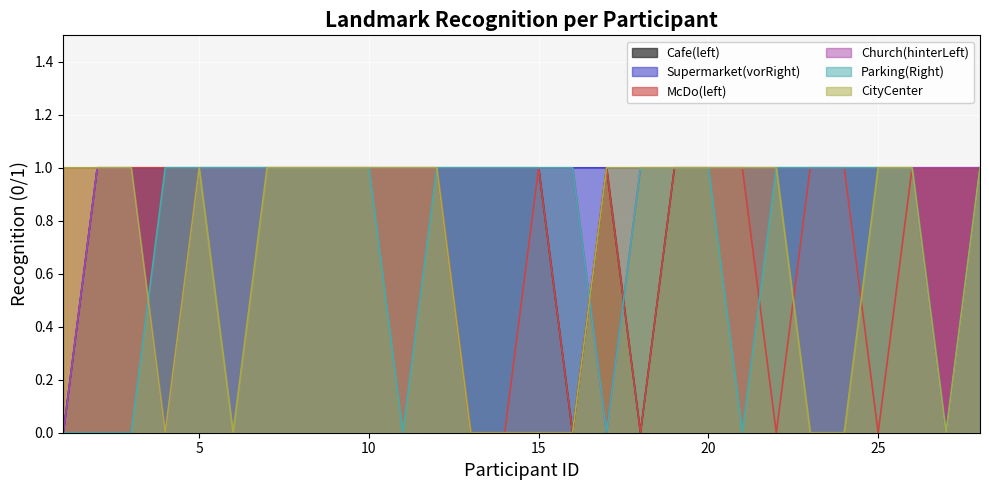

Reading right to left, transcribe all the data shown in this chart.

Cafe(left): 1	1	1	1	1	1	1	1	1	1	0	1	0	1	1	1	1	1	1	1	1	1	1	1	1	1	1	0
Supermarket(vorRight): 1	0	1	1	1	1	1	1	1	1	1	1	1	1	1	1	1	1	1	1	1	1	1	1	1	1	1	0
McDo(left): 1	1	1	0	1	1	0	1	1	1	0	1	0	1	0	0	1	1	1	1	1	1	1	1	1	1	1	1
Church(hinterLeft): 1	1	1	1	1	1	1	1	1	1	1	0	1	1	1	1	1	1	1	1	1	1	1	1	0	1	1	0
Parking(Right): 1	0	1	1	1	1	1	0	1	1	1	0	1	1	1	1	1	0	1	1	1	1	1	1	1	0	0	0
CityCenter: 1	0	1	1	0	0	1	1	1	1	1	1	0	0	0	0	1	1	1	1	1	1	0	1	0	1	1	1